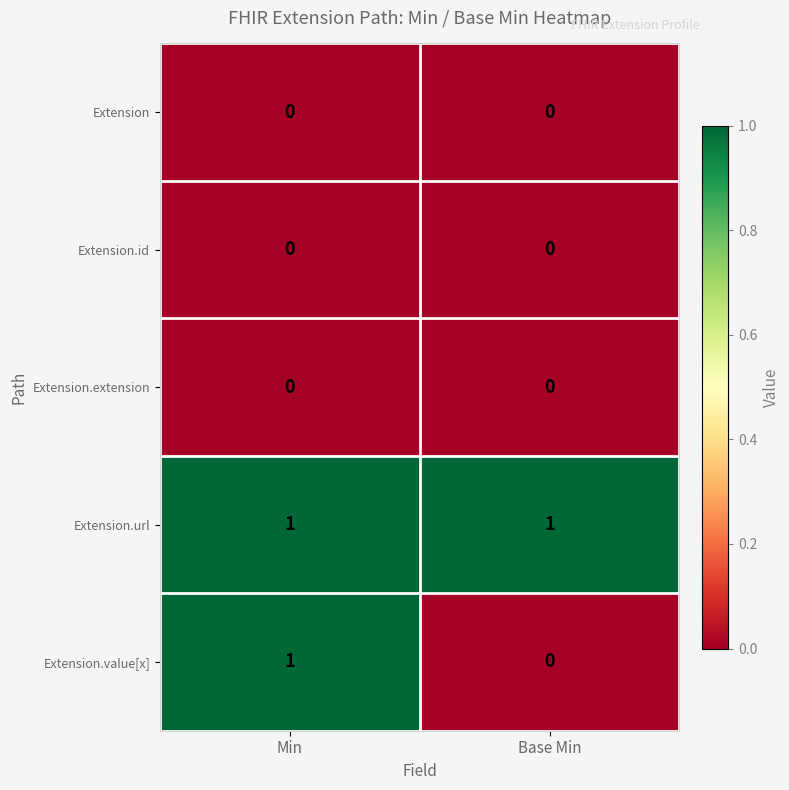

Which series has the largest total across all categories?

Extension.url